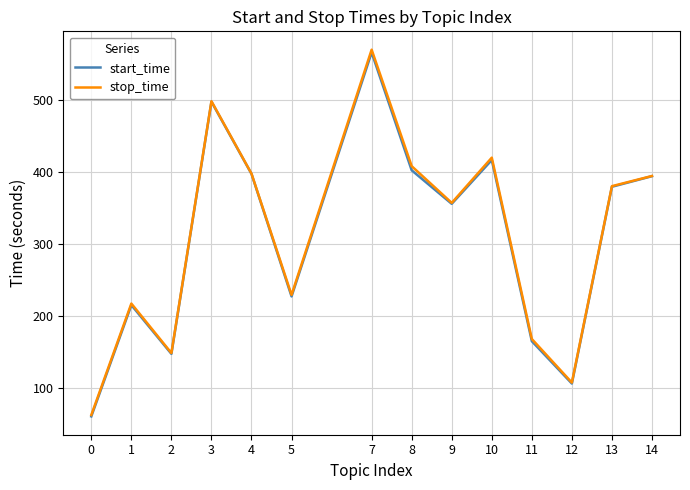

At how many categories does at least one series exceed 179?

10